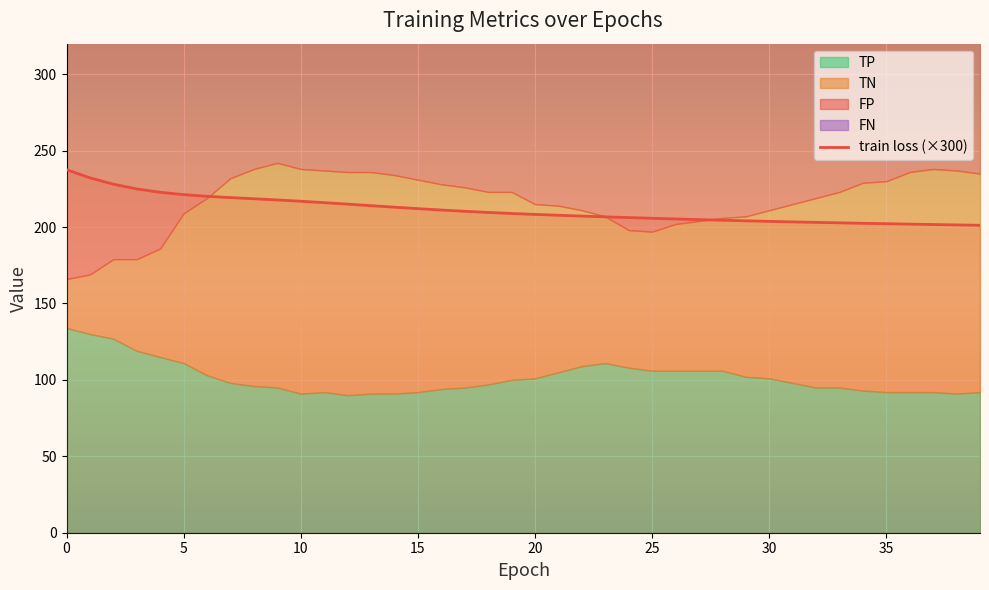

Is it true that train loss (×300) equals 111.5 at 20?

False